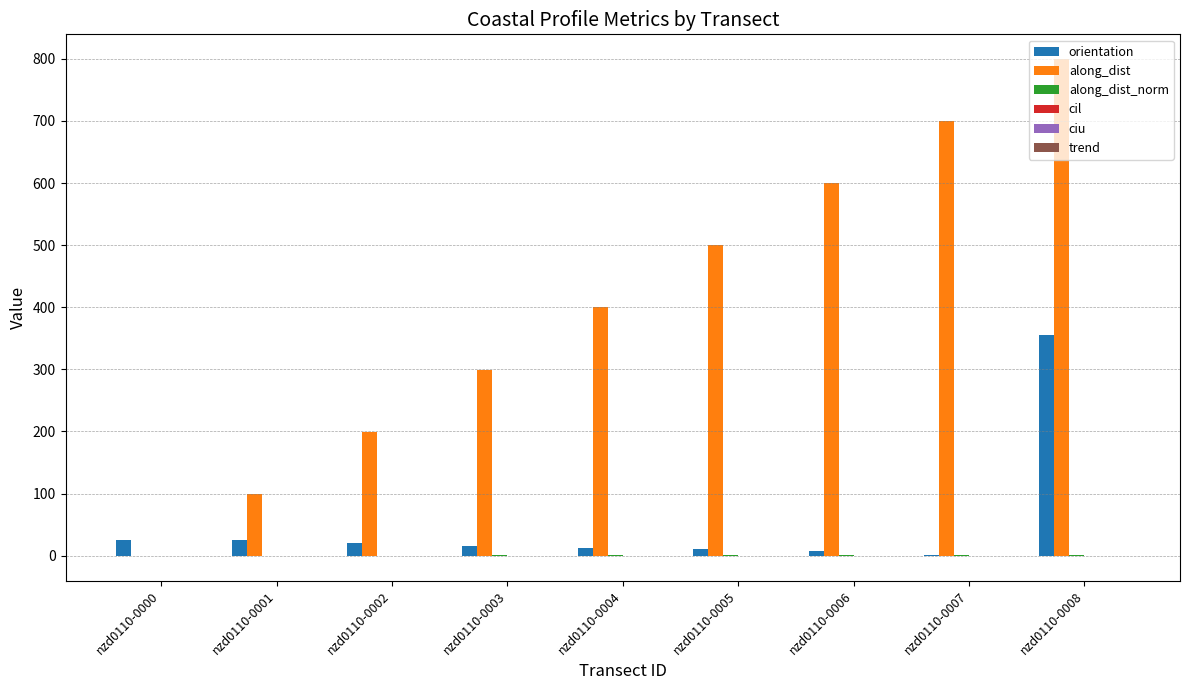

At which category is the sum across all series the highest?

nzd0110-0008